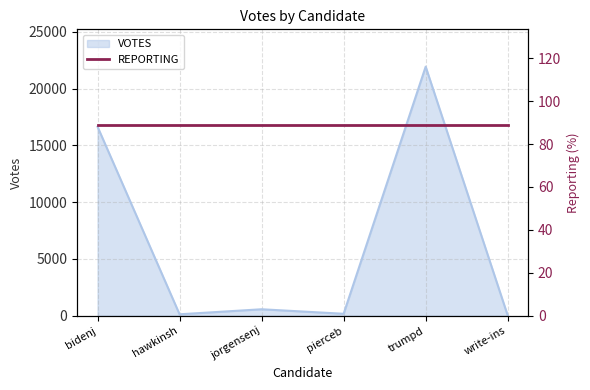

At which category does the data reach its first local valley?

hawkinsh